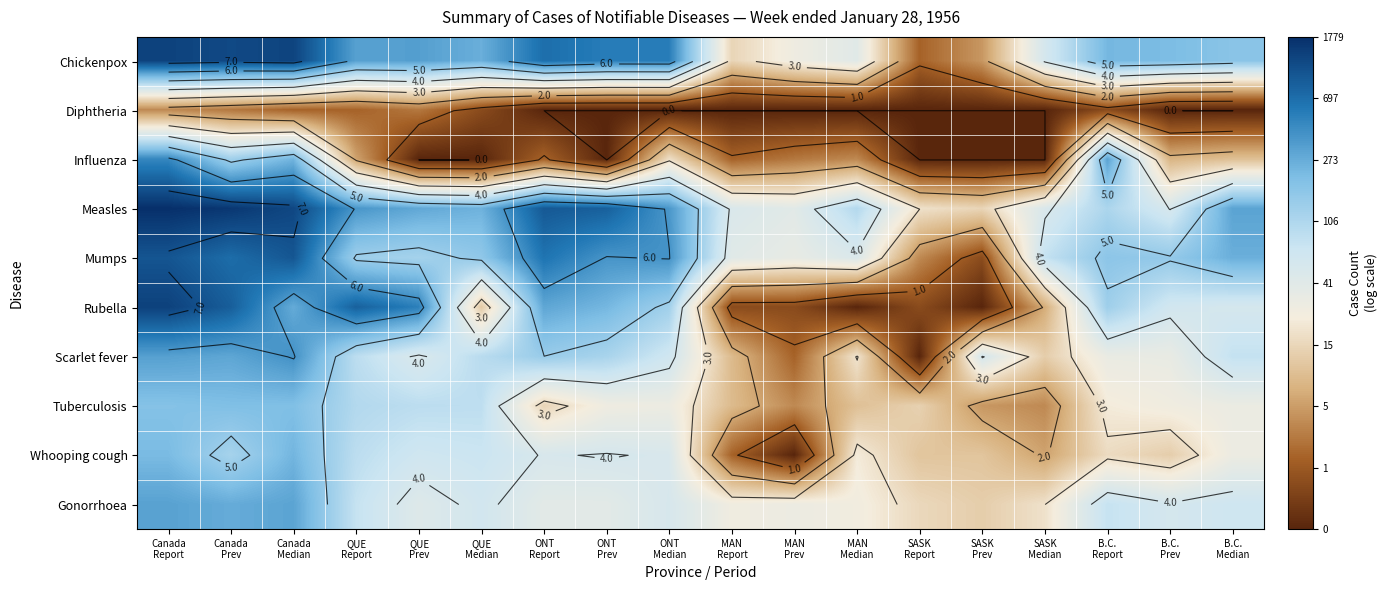

At which category is the sum across all series the highest?

Canada
Report